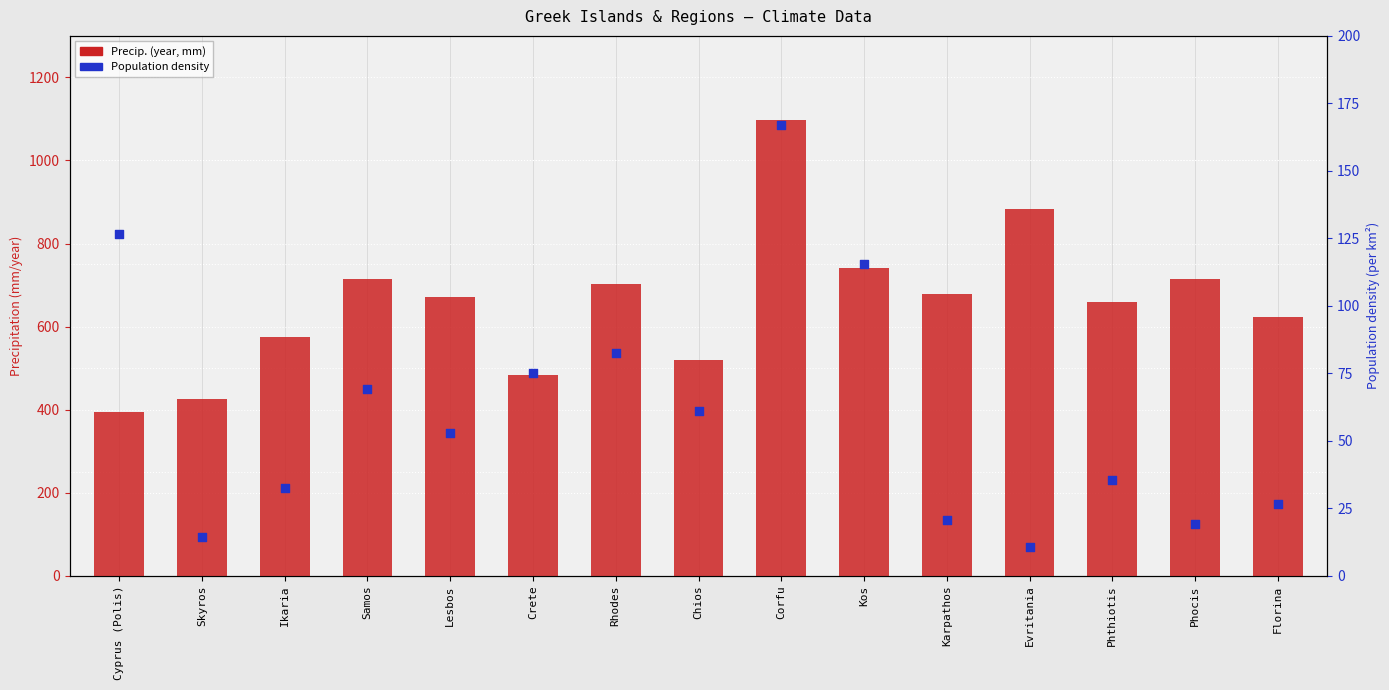

At which category is the sum across all series the highest?

Corfu